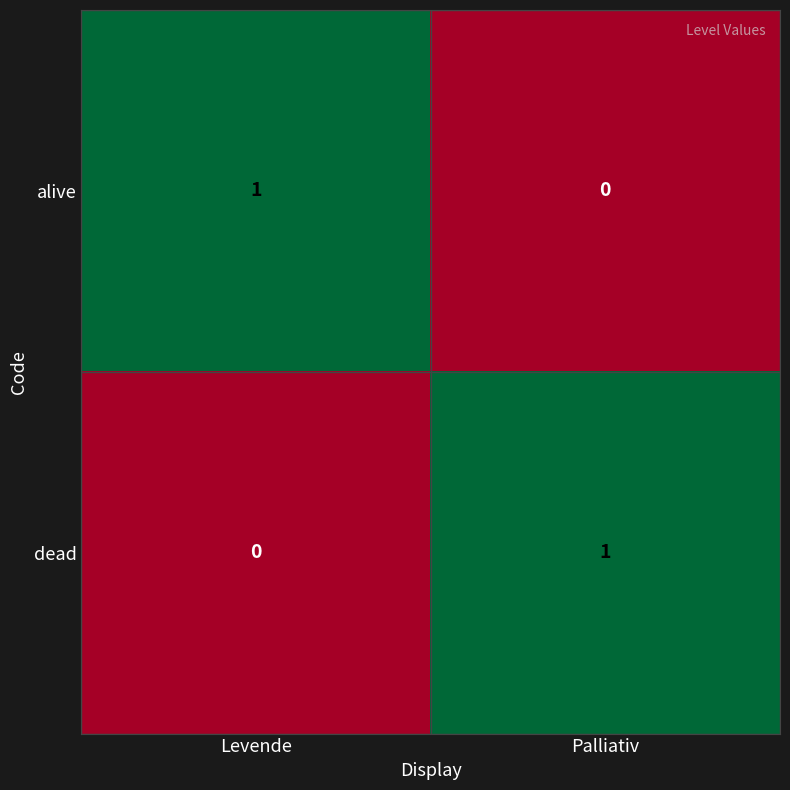

Reading left to right, transcribe all the data shown in this chart.

alive: 1	0
dead: 0	1